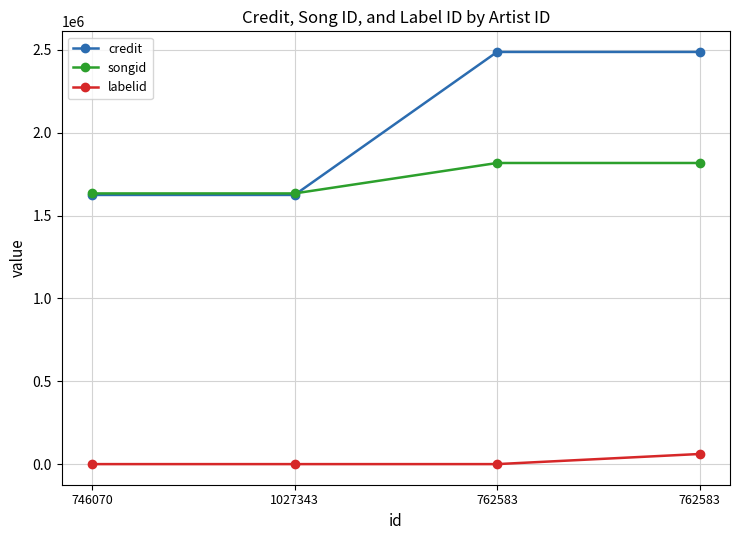

What is the label of the 3rd point from the right?

1027343